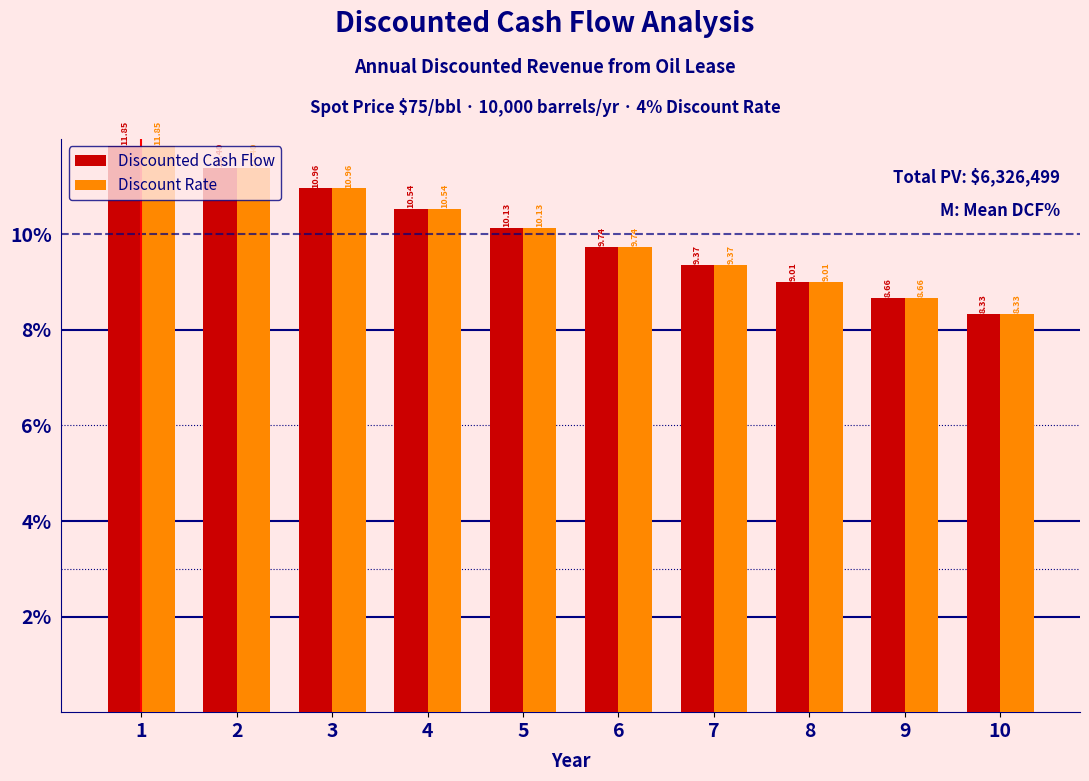

What is the average value of the Discount Rate series?

10.0